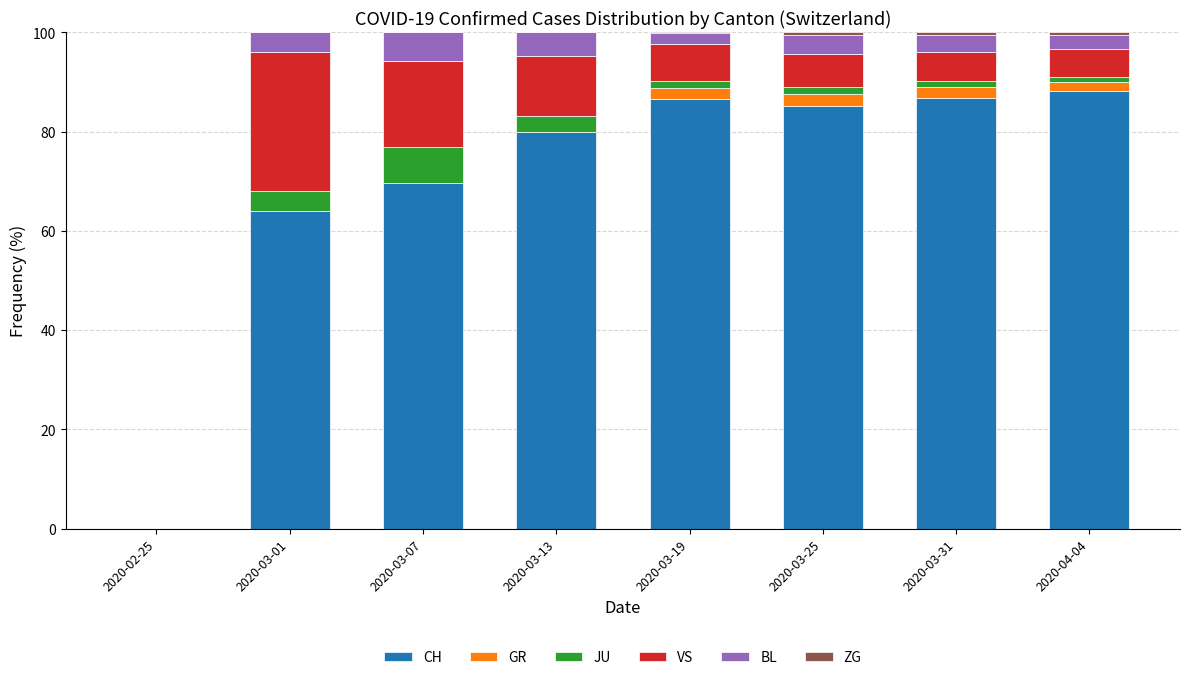

How many categories are shown in the chart?

8